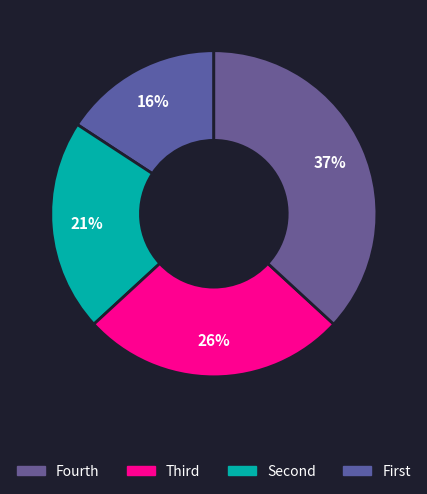

How many slices are in this pie chart?

4